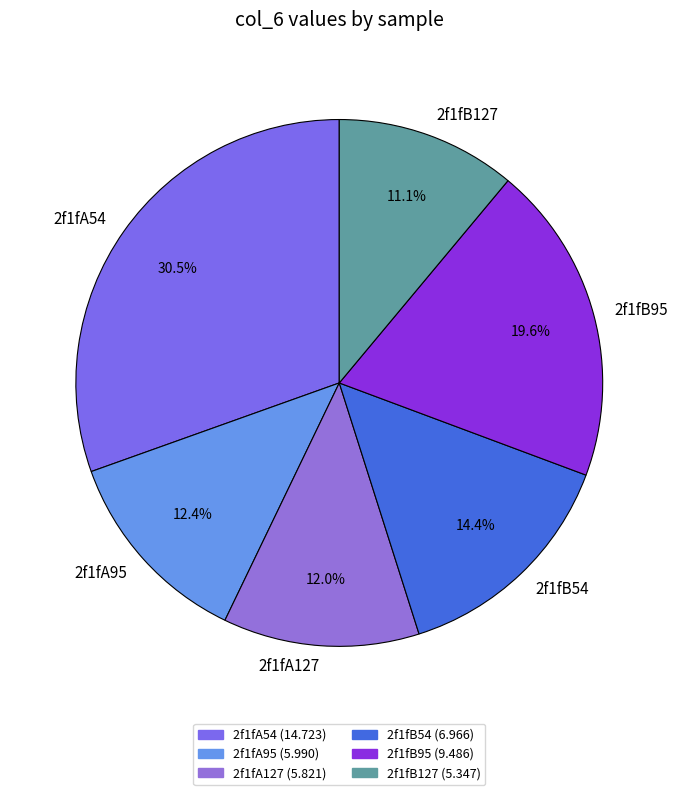

How many segments does this pie chart have?

6